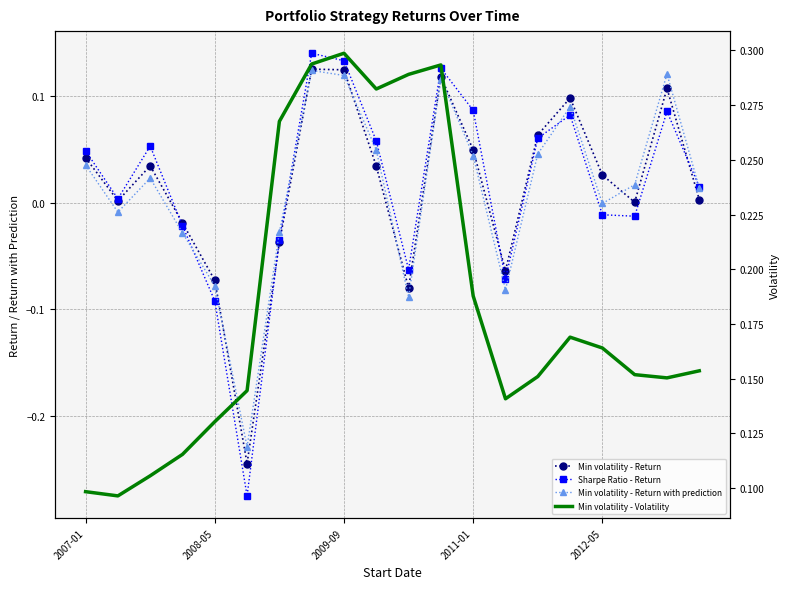

Reading left to right, transcribe all the data shown in this chart.

Min volatility - Return: 0.0	0.0	0.0	-0.0	-0.1	-0.2	-0.0	0.1	0.1	0.0	-0.1	0.1	0.0	-0.1	0.1	0.1	0.0	0.0	0.1	0.0
Sharpe Ratio - Return: 0.0	0.0	0.1	-0.0	-0.1	-0.3	-0.0	0.1	0.1	0.1	-0.1	0.1	0.1	-0.1	0.1	0.1	-0.0	-0.0	0.1	0.0
Min volatility - Return with prediction: 0.0	-0.0	0.0	-0.0	-0.1	-0.2	-0.0	0.1	0.1	0.0	-0.1	0.1	0.0	-0.1	0.0	0.1	-0.0	0.0	0.1	0.0
Min volatility - Volatility: 0.1	0.1	0.1	0.1	0.1	0.1	0.3	0.3	0.3	0.3	0.3	0.3	0.2	0.1	0.2	0.2	0.2	0.2	0.2	0.2